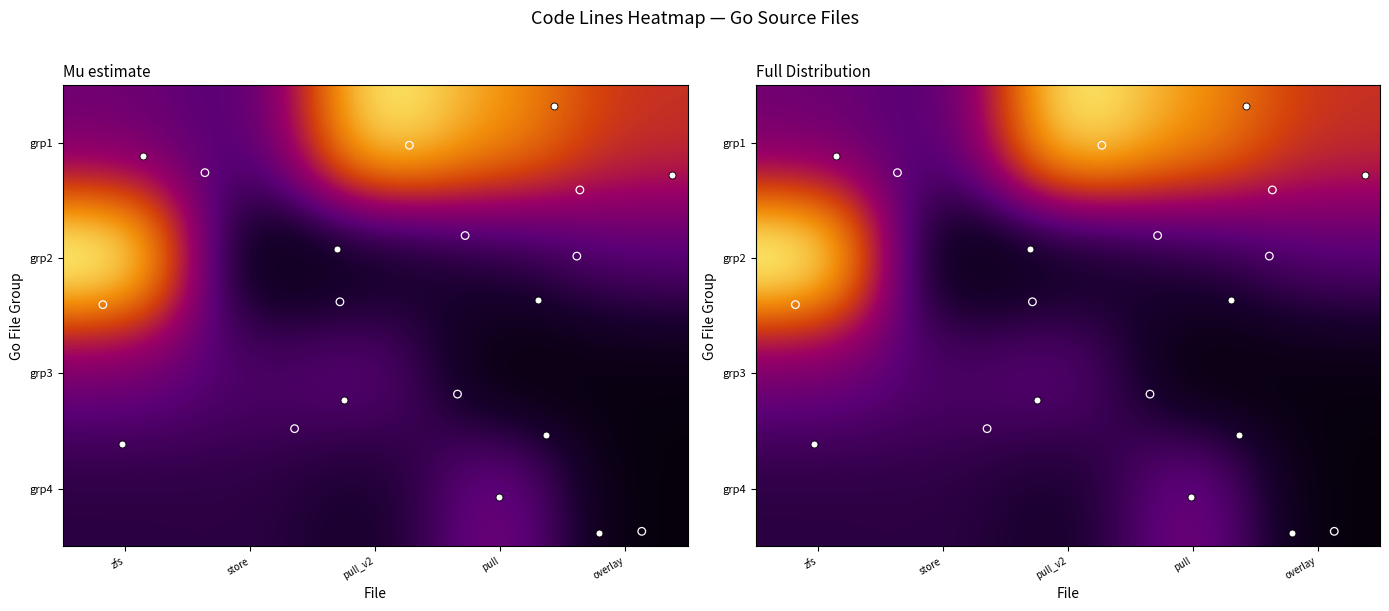

What is the greatest value displayed?

942